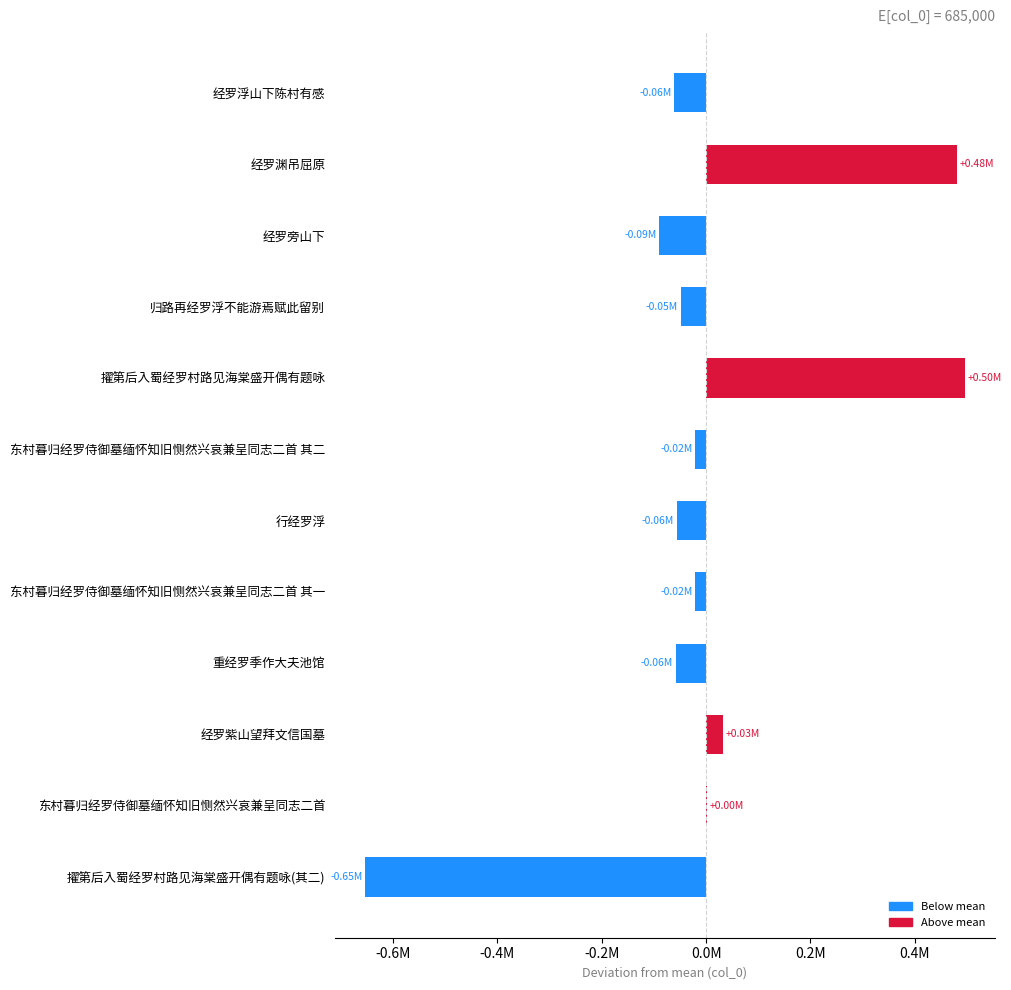

Are the bars horizontal?

Yes